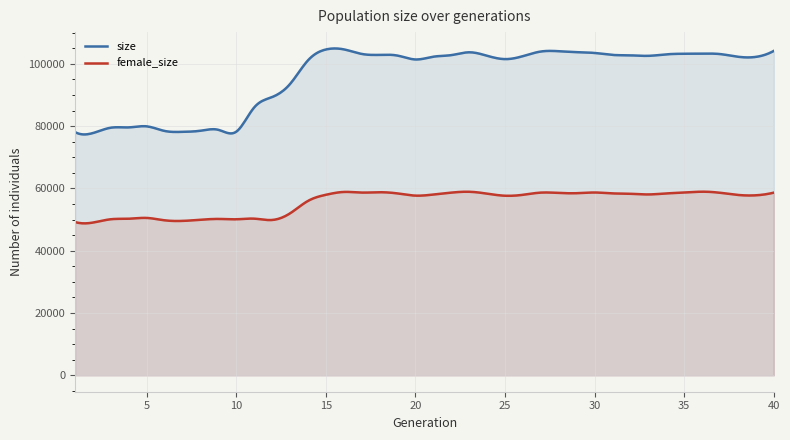

True or false: size and female_size intersect in this chart.

False